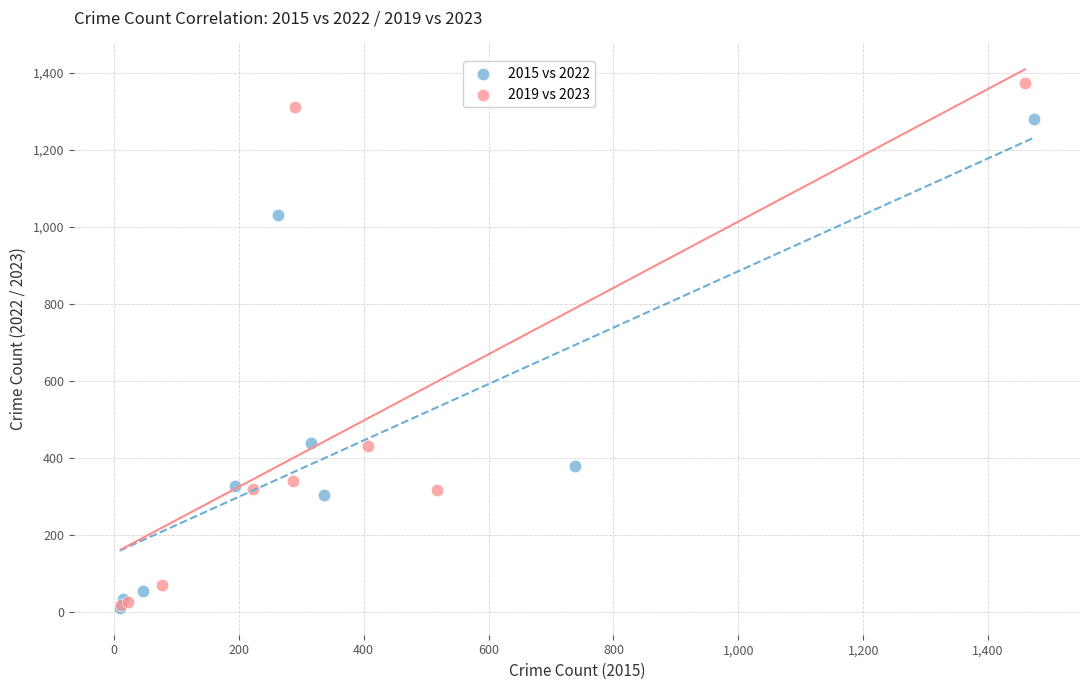

Which series has the largest Y range (max minus min)?

2019 vs 2023